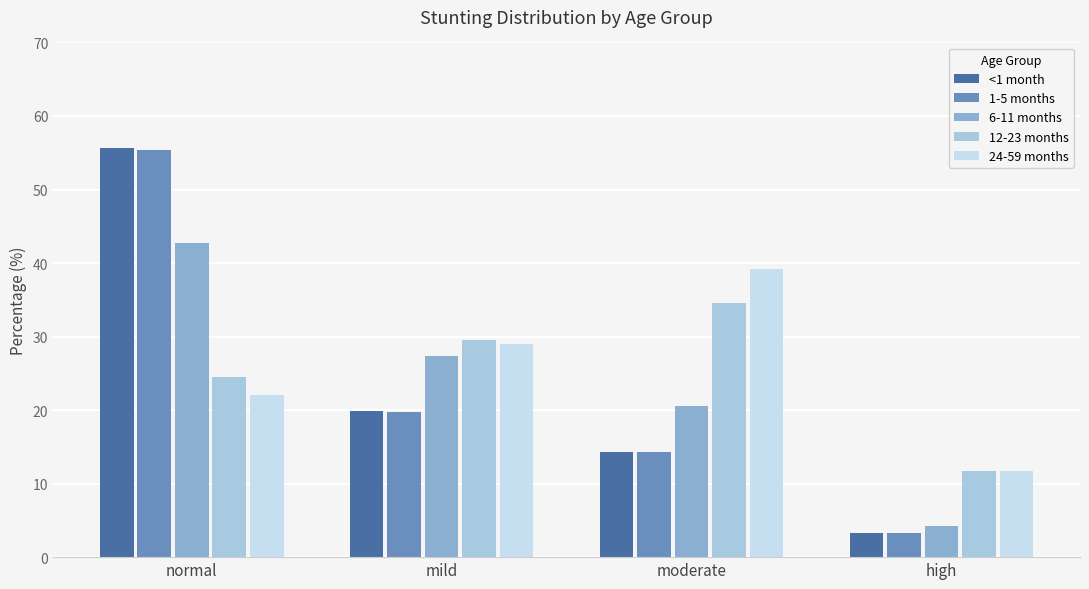

True or false: <1 month has a value of 19.8 at mild.

True